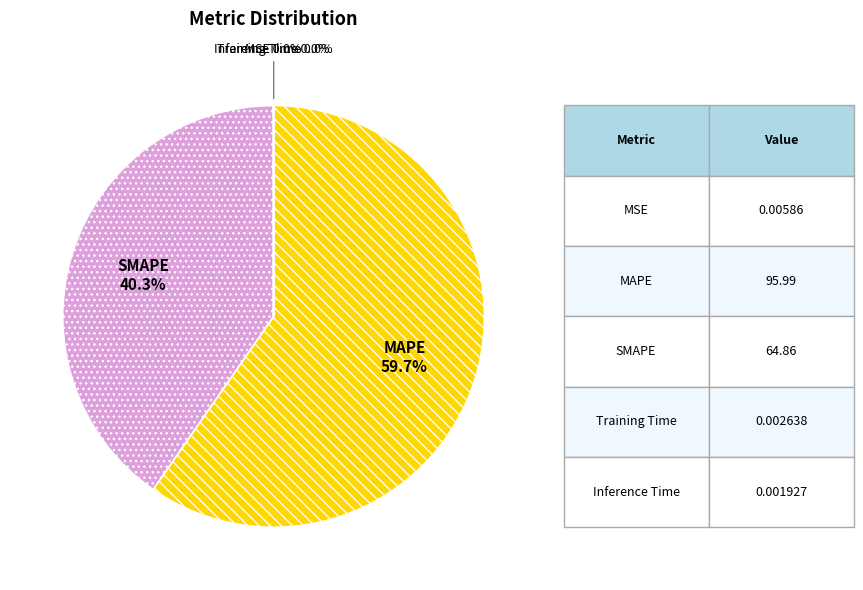

What percentage is NOT represented by MAPE?

40.3%